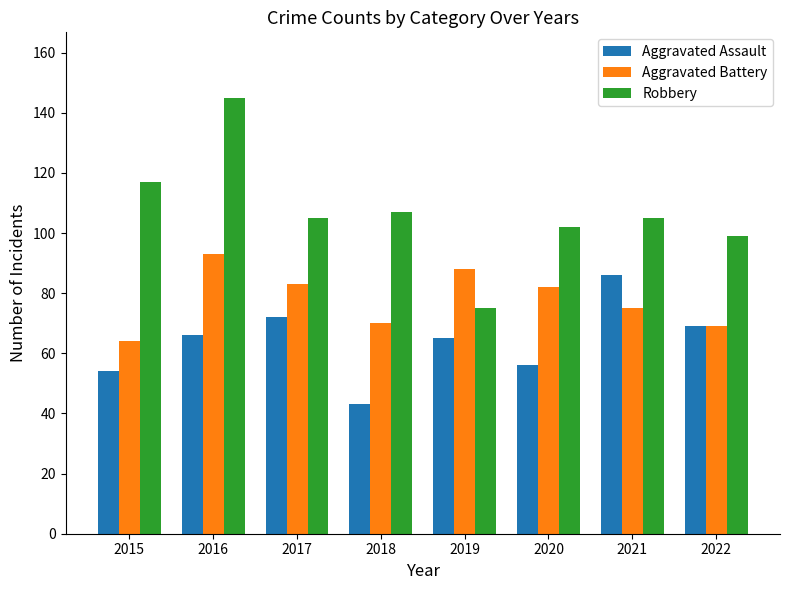

At how many categories does at least one series exceed 43?

8